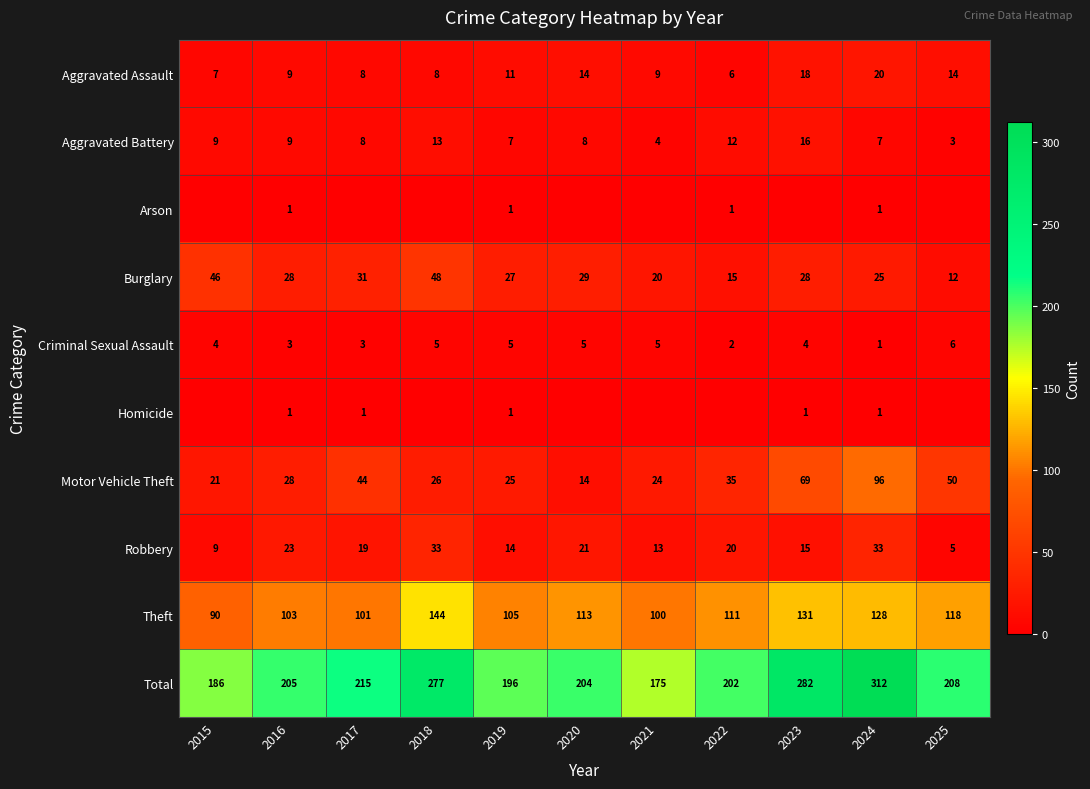

At which label does Theft first exceed 111?

2018